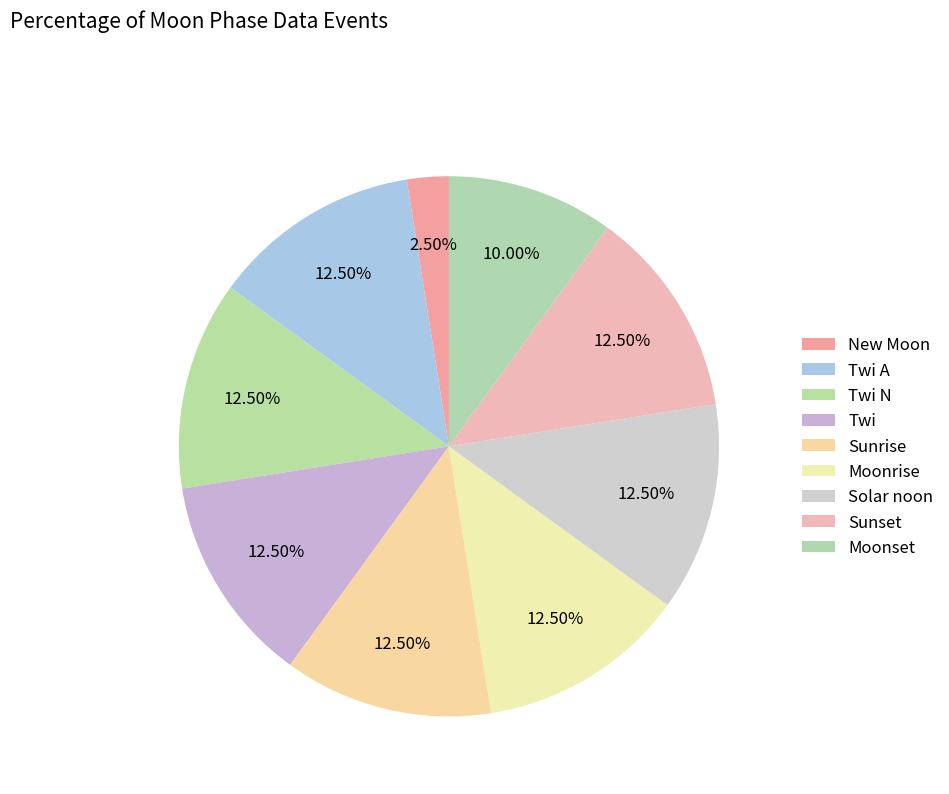

Count the number of slices in the pie.

9